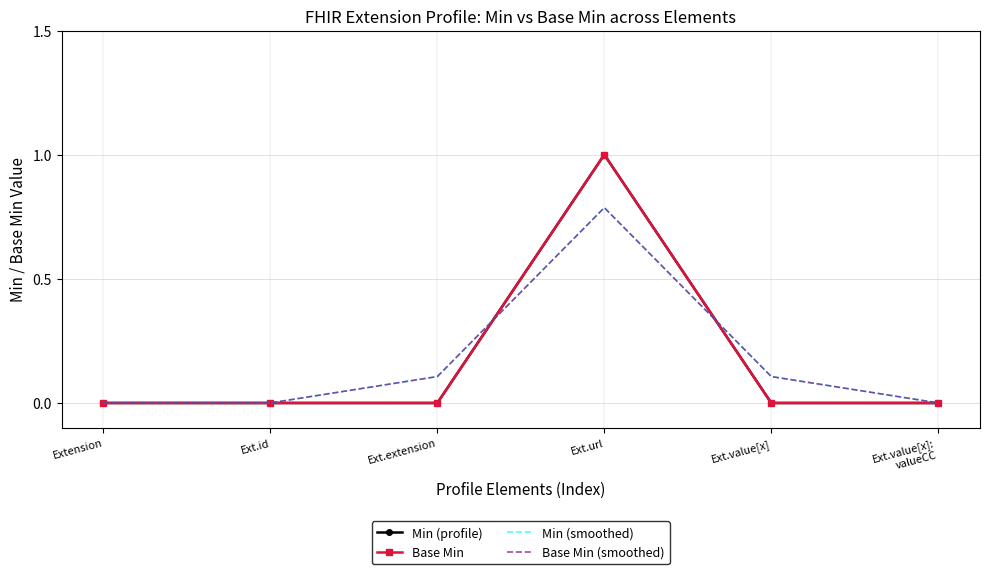

At which category does Base Min reach its first local peak?

Ext.url